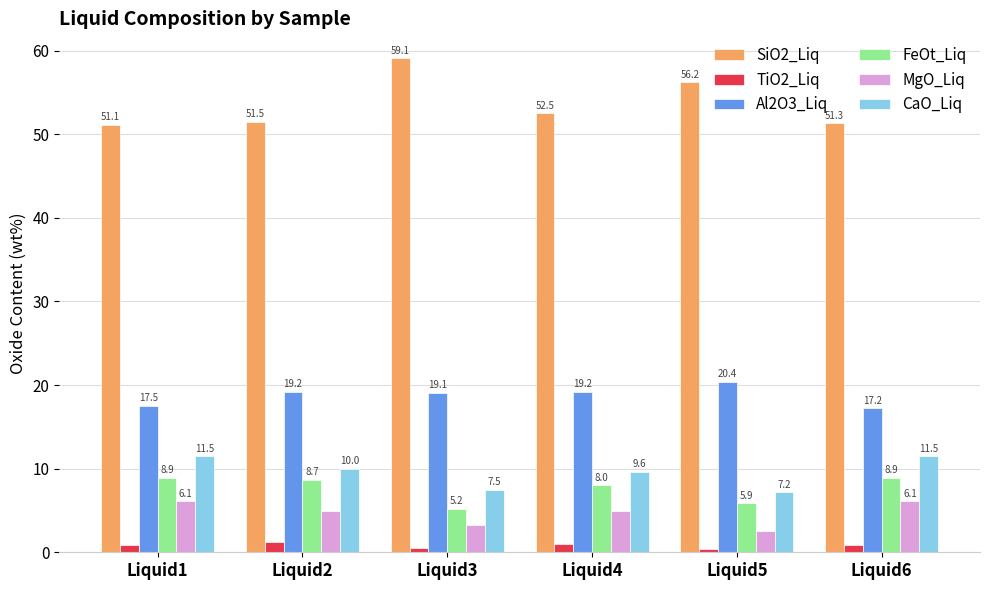

What is the highest value of the CaO_Liq series?

11.5